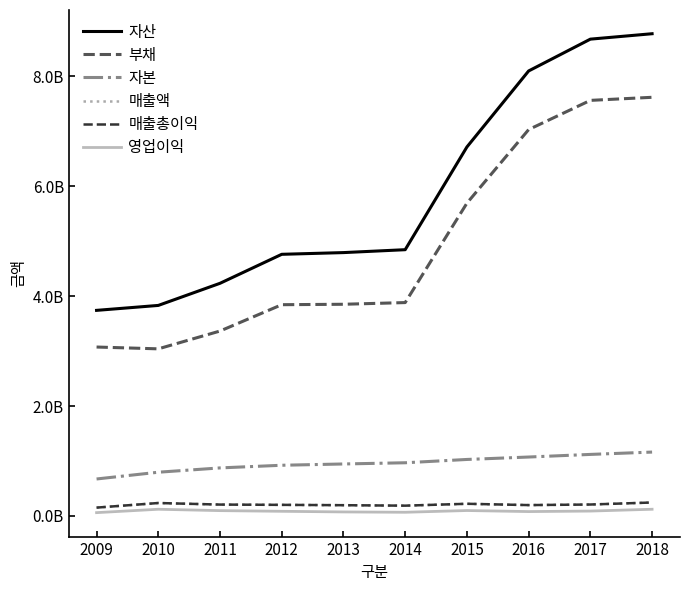

Does the chart have visible grid lines?

No